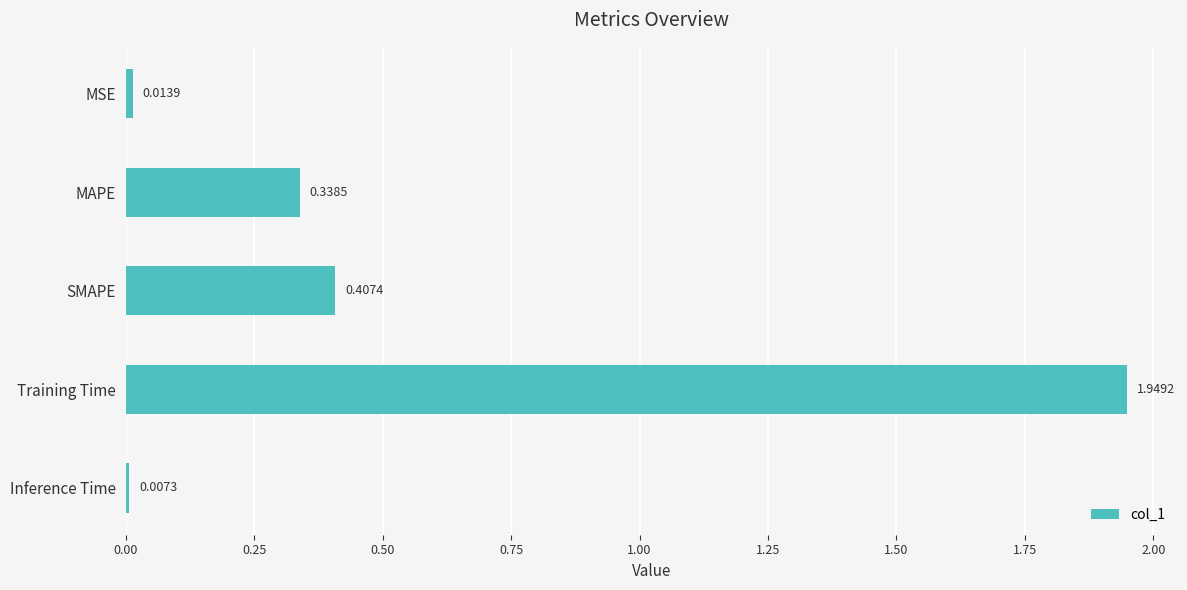

List the labels in order of value, smallest first.

Inference Time, MSE, MAPE, SMAPE, Training Time